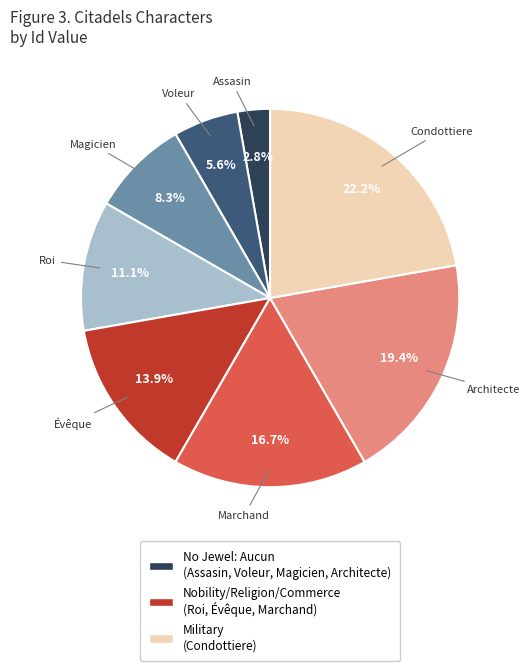

What is the smallest slice in the pie chart?

Assasin